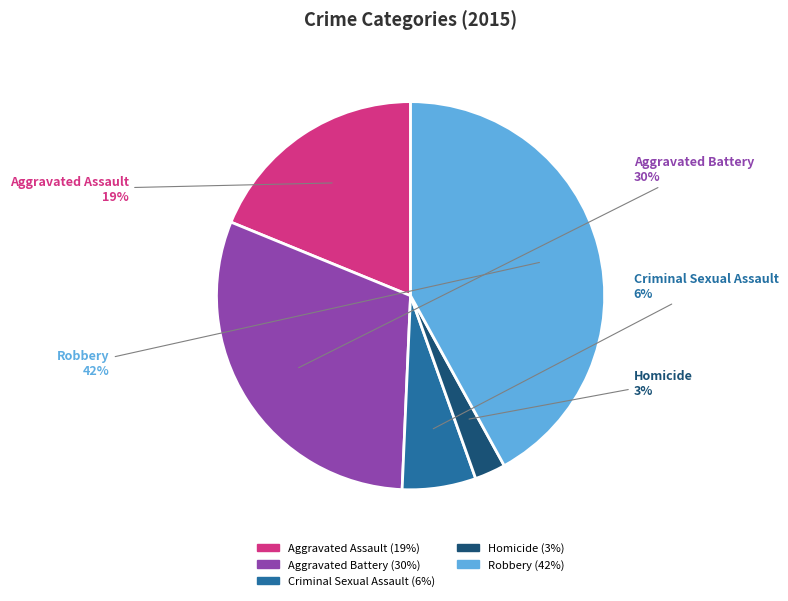

Between Homicide and Aggravated Assault, which is larger?

Aggravated Assault